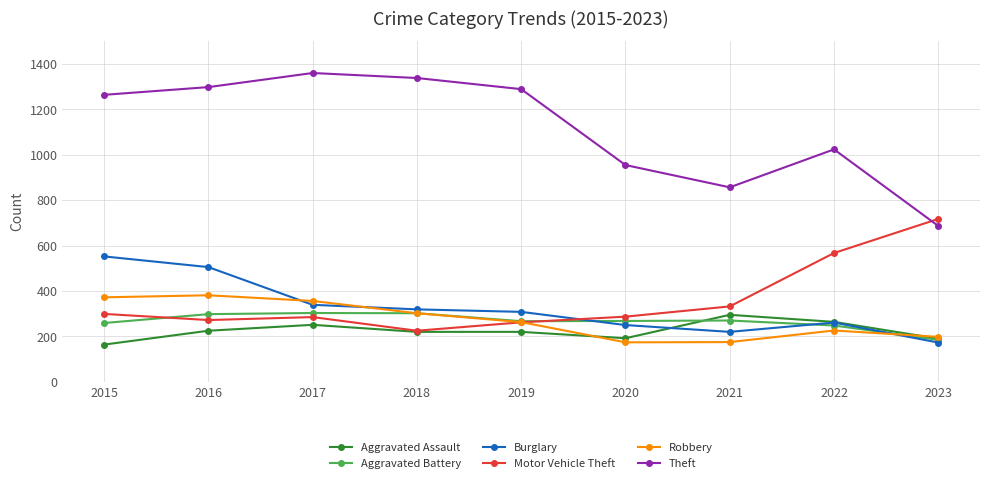

What value does the Motor Vehicle Theft series have at 2017?

285